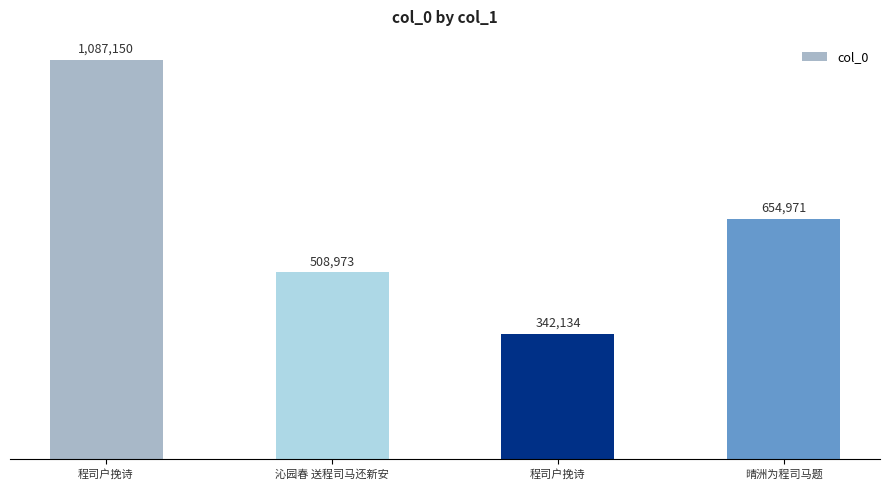

Does the chart contain any negative values?

No